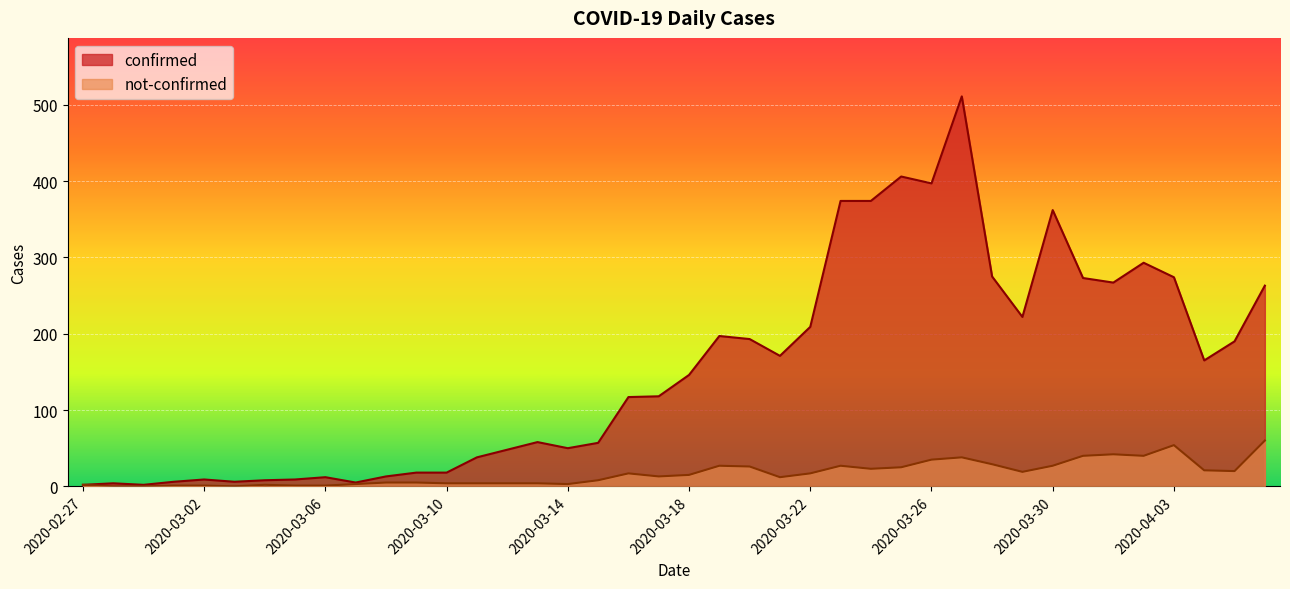

True or false: not-confirmed has more than 2 points higher than both neighbors.

True